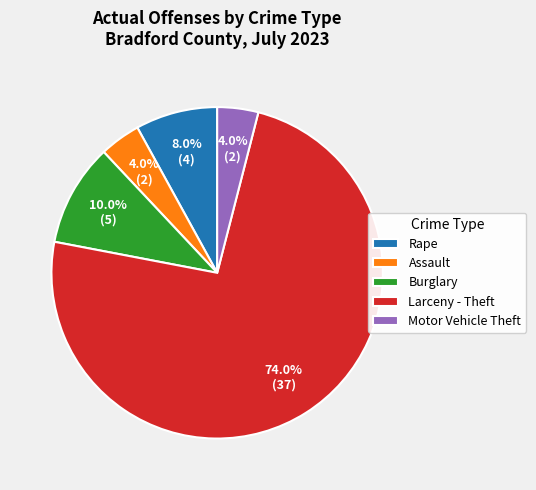

Do Burglary and Larceny - Theft together represent more than half of the pie?

Yes